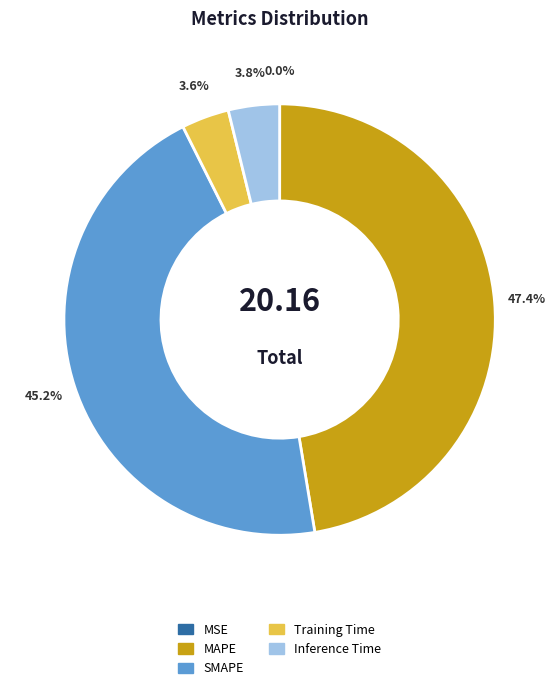

What is the ratio of the value at Inference Time to the value at SMAPE?

0.1